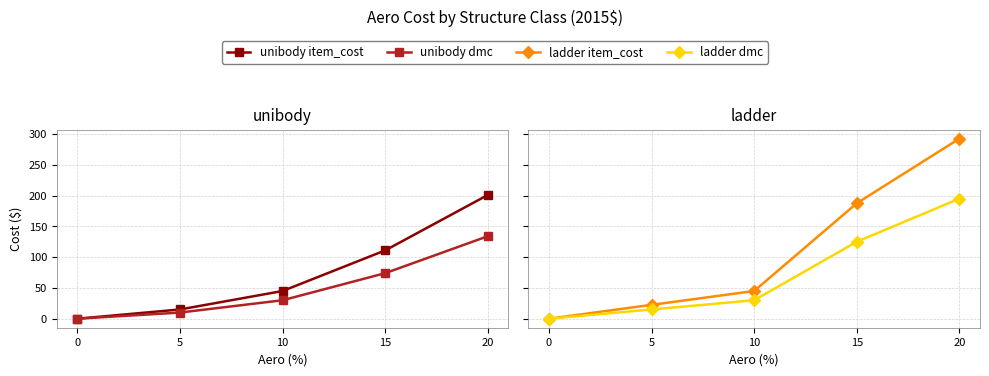

Which series has the largest total across all categories?

ladder item_cost